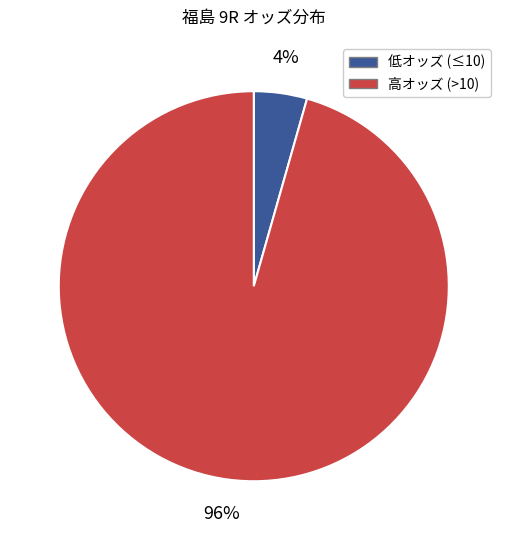

To the nearest percent, what is the average slice percentage?

50%